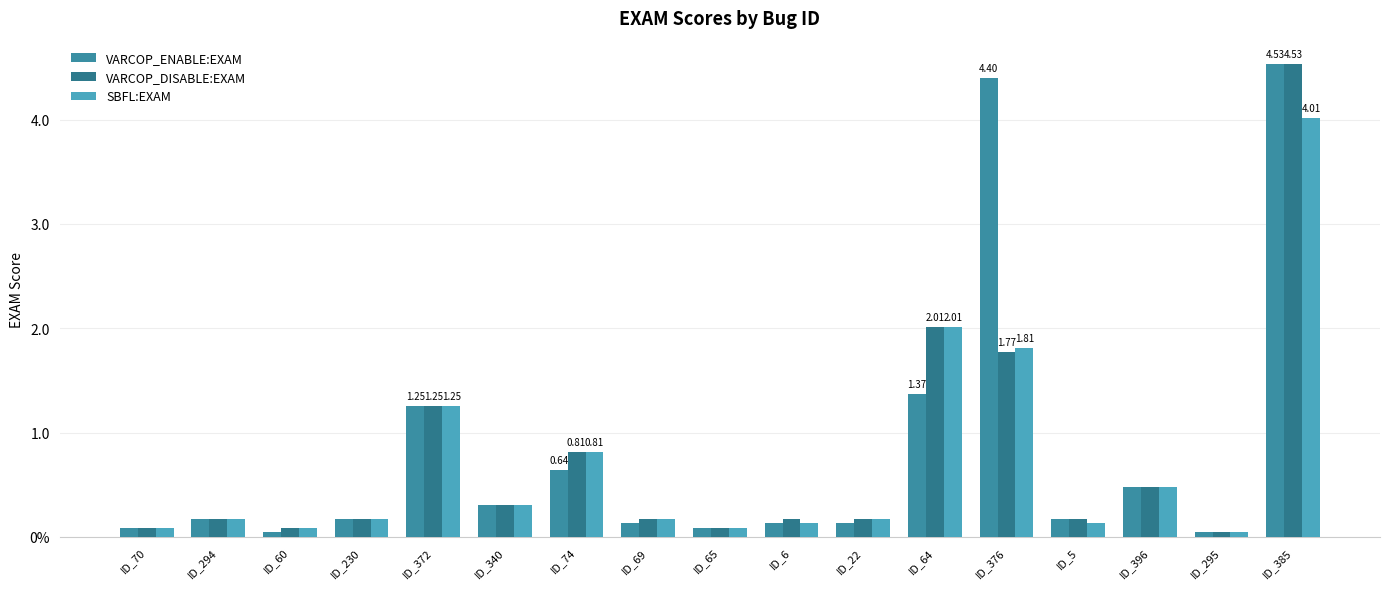

What position from the left is ID_385?

17